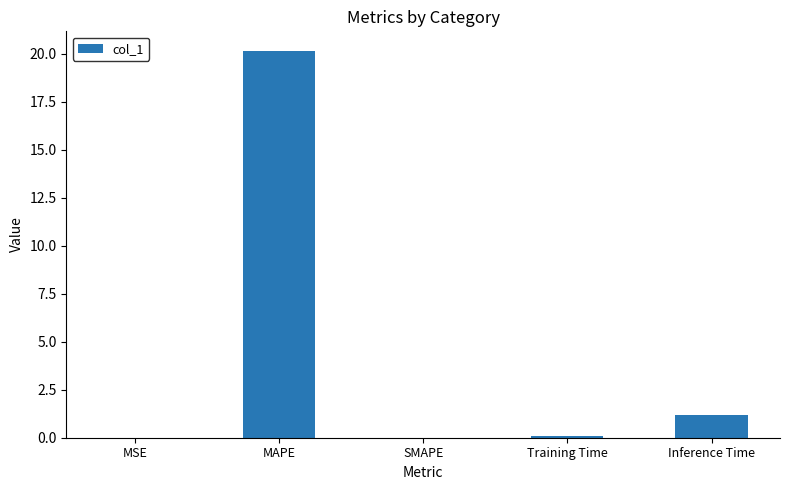

What is the sum of all values?

21.4